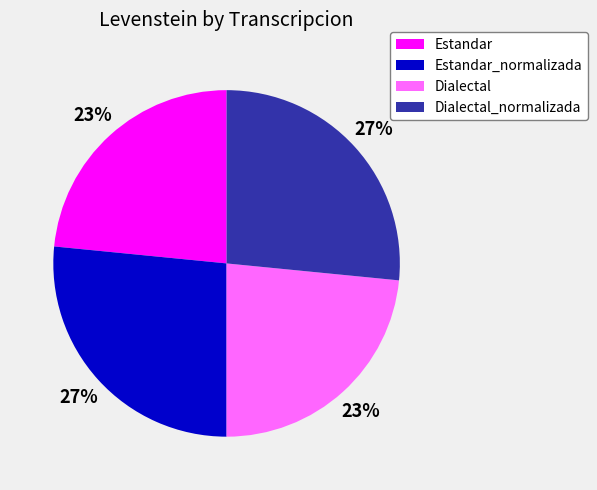

To the nearest percent, what portion does Dialectal_normalizada represent?

27%